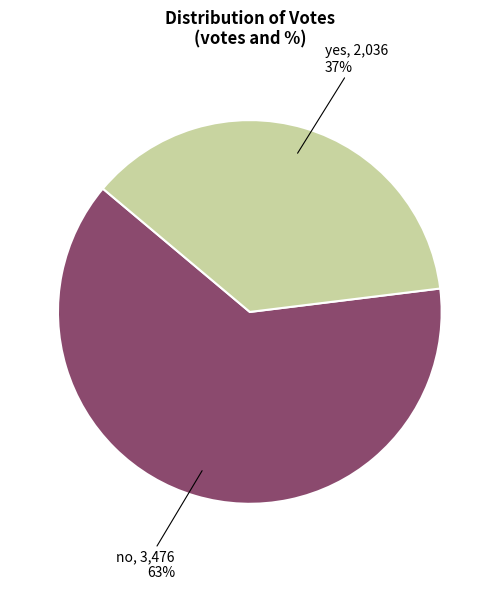

What is the smallest slice in the pie chart?

yes